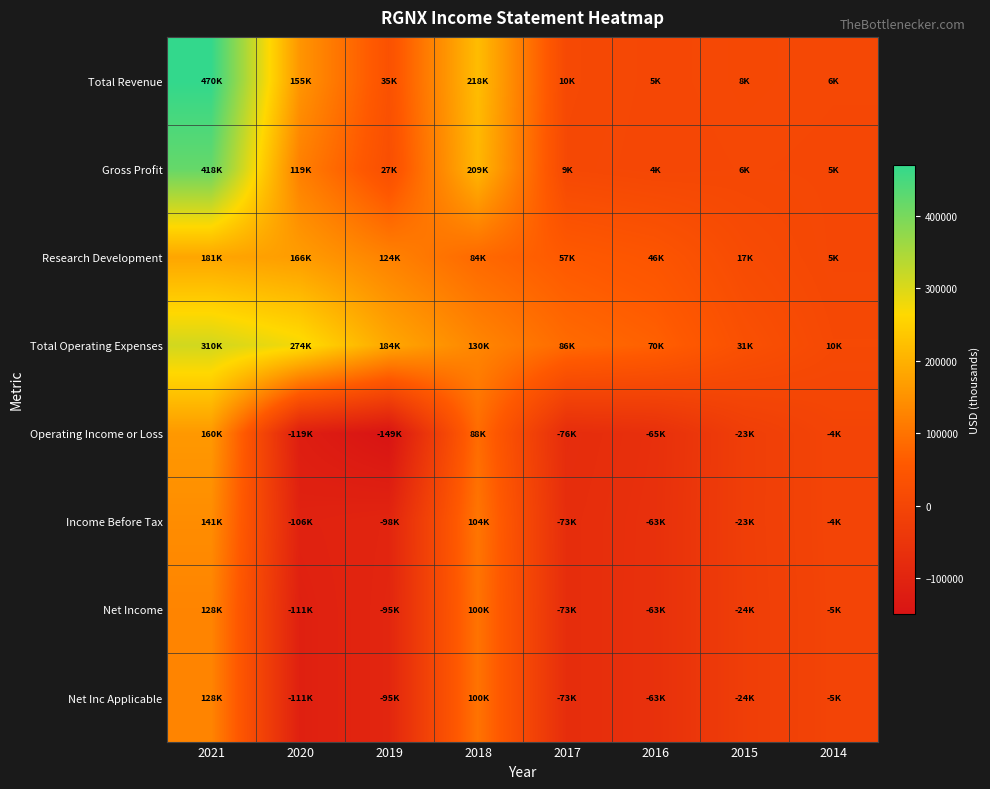

What is the minimum value shown in the chart?

-149000